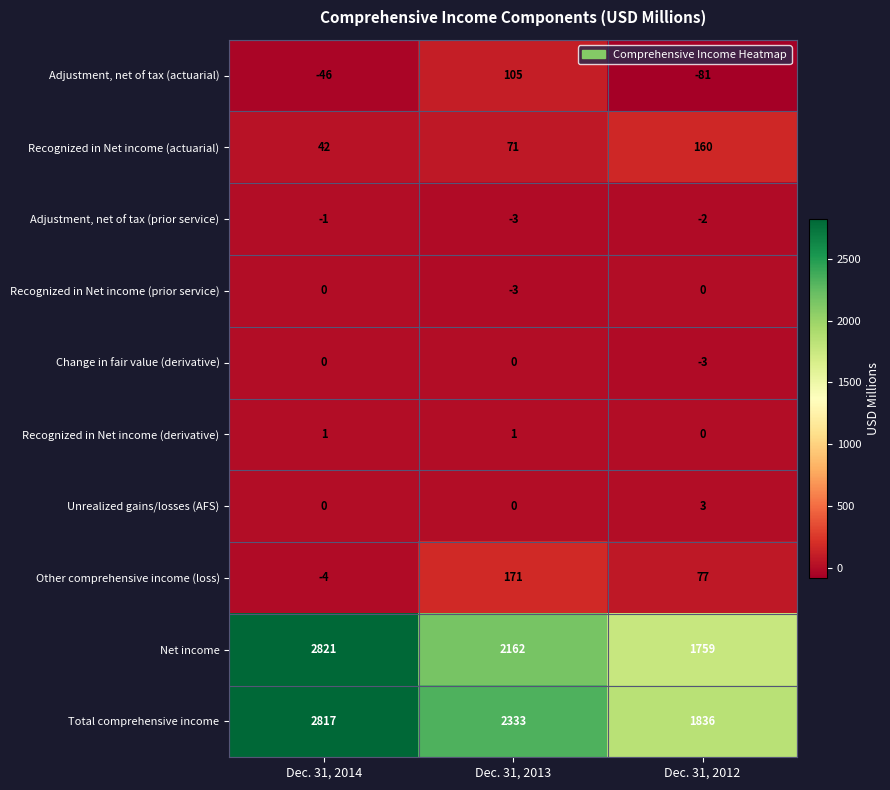

What is the difference between the maximum and minimum values in the Recognized in Net income (prior service) series?

3